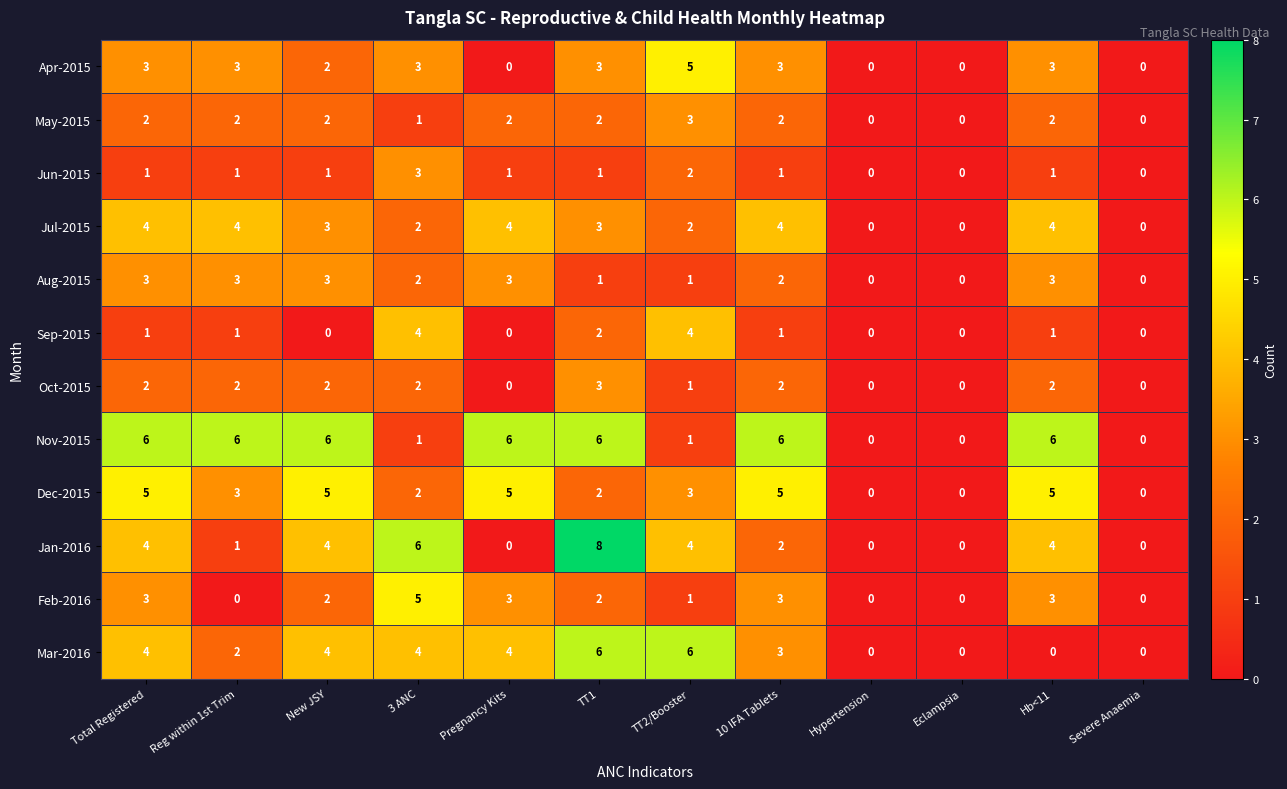

At which category does the chart reach its peak across all series?

TT1